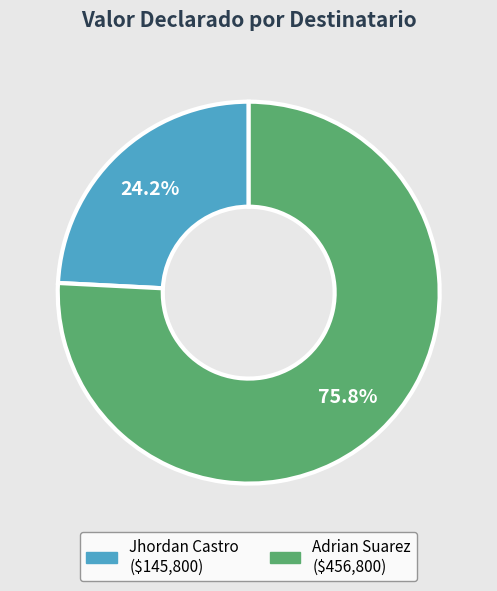

Is there a majority slice in this chart?

Yes